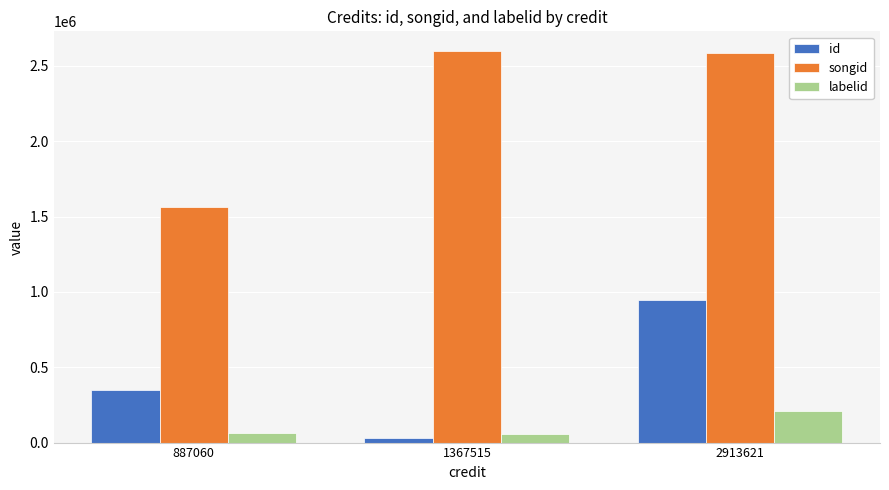

Which series has the widest spread of values?

songid